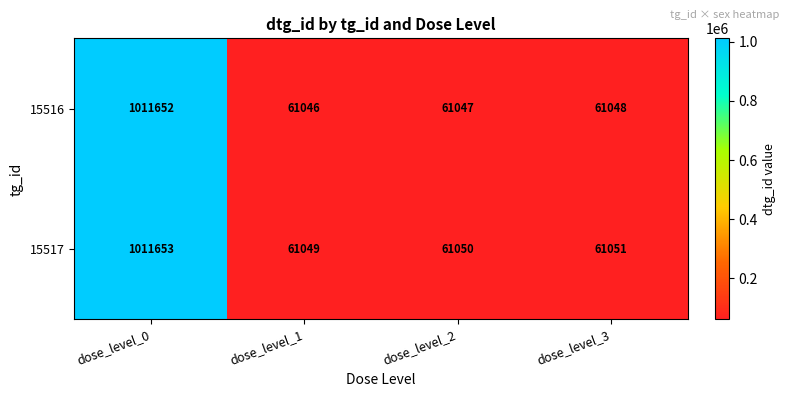

What is the greatest value displayed?

1011653